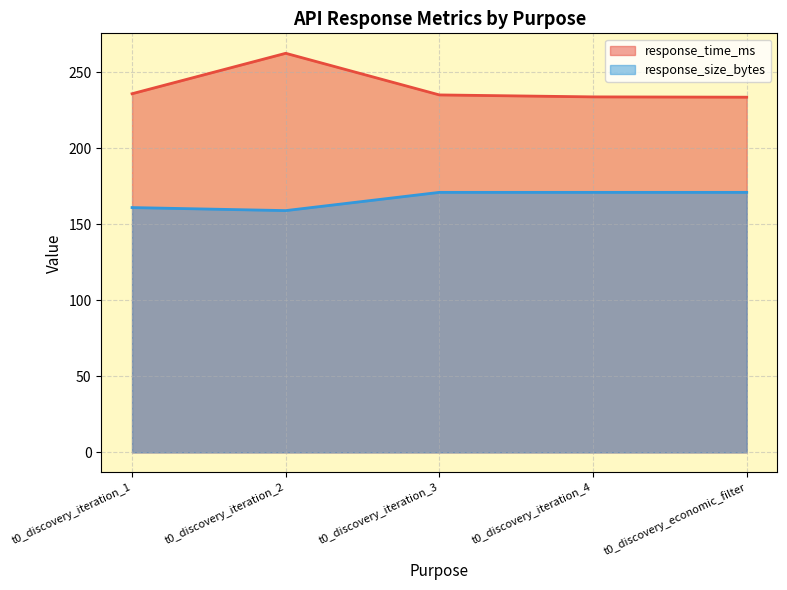

What is the value of the response_time_ms point at the 4th from the left?

233.8